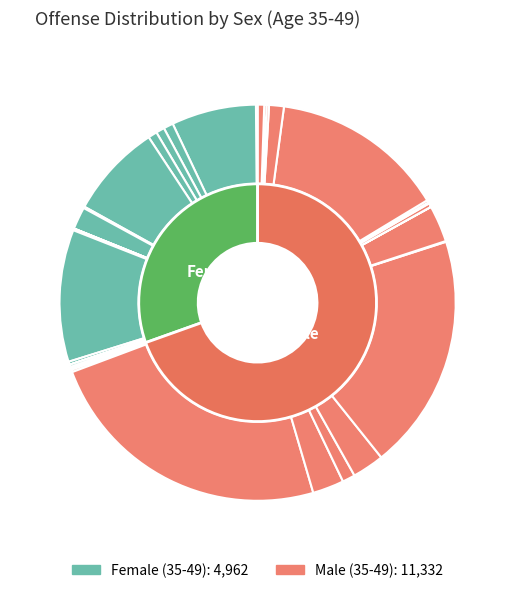

Is it true that Fraud is 17% of the pie?

False